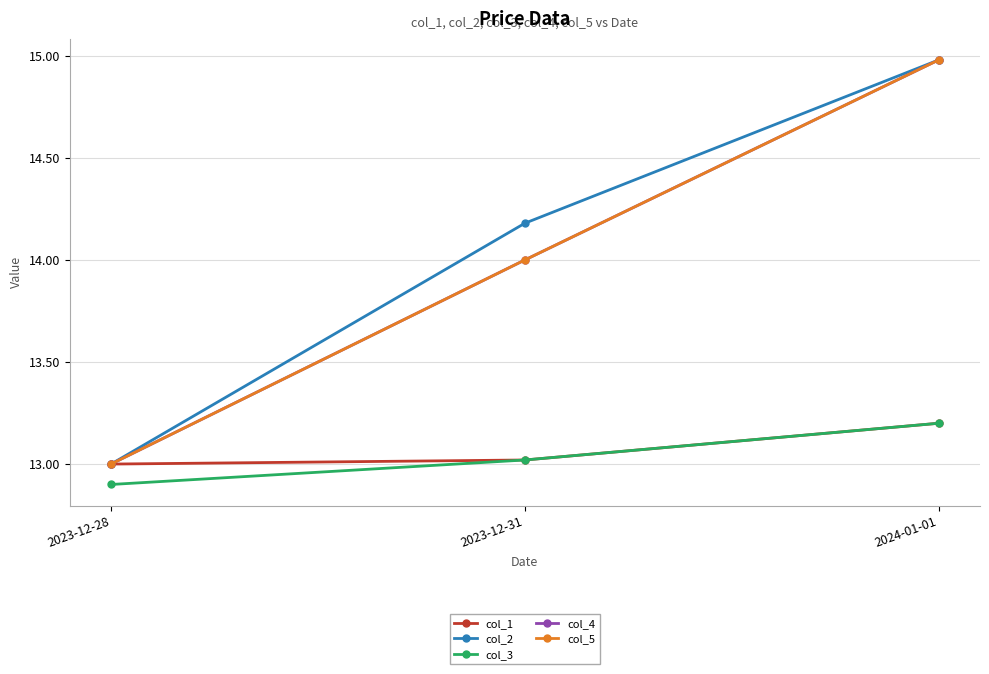

True or false: col_2 has a value of 23.5 at 2023-12-31.

False